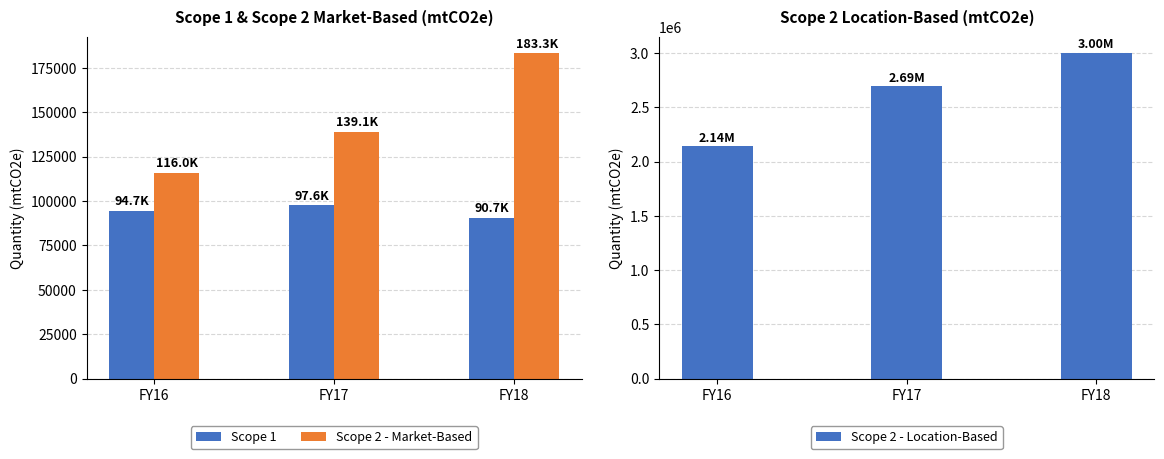

Reading left to right, what are all the values shown in this chart?

Scope 1: FY16=94651	FY17=97639	FY18=90723
Scope 2 - Market-Based: FY16=115955	FY17=139108	FY18=183329
Scope 2 - Location-Based: FY16=2139343	FY17=2691879	FY18=3000523